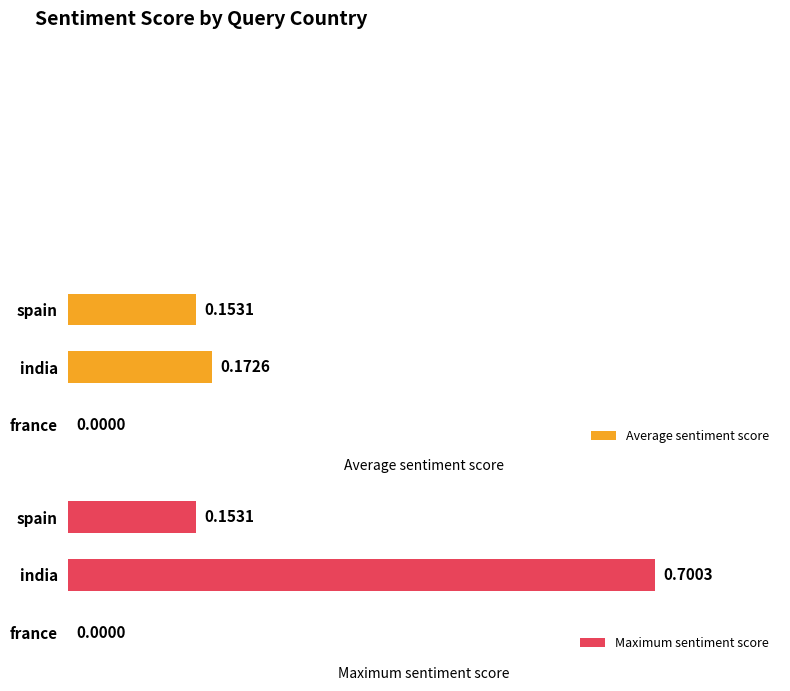

List the series in order of their peak value, highest first.

Maximum sentiment score, Average sentiment score